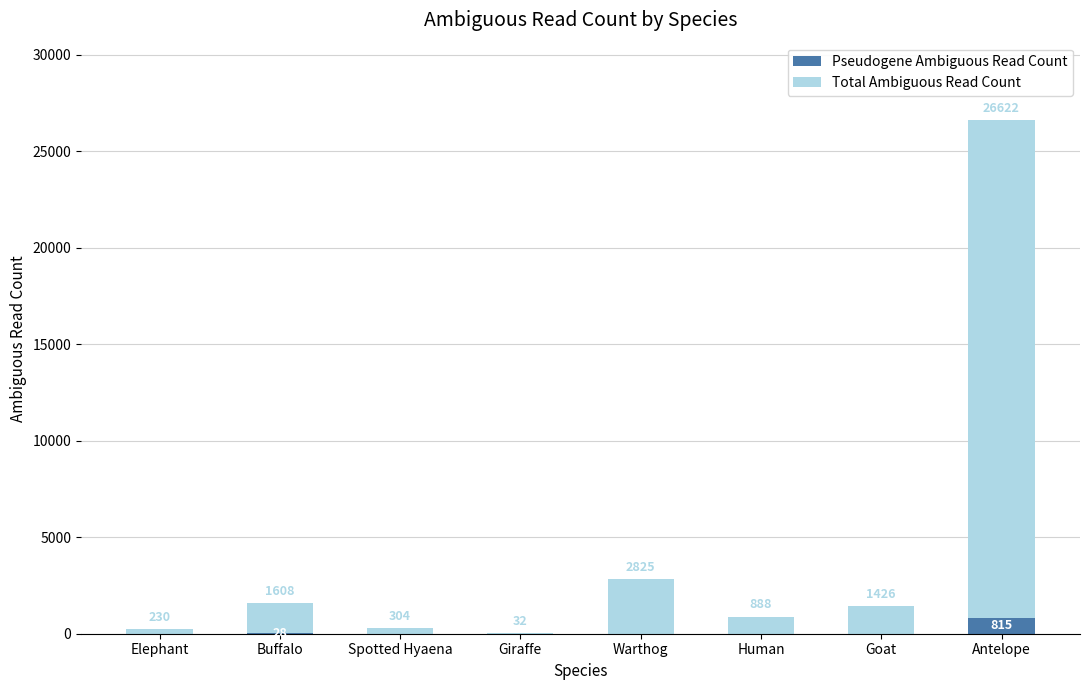

What is the total value across all series at Goat?

1426